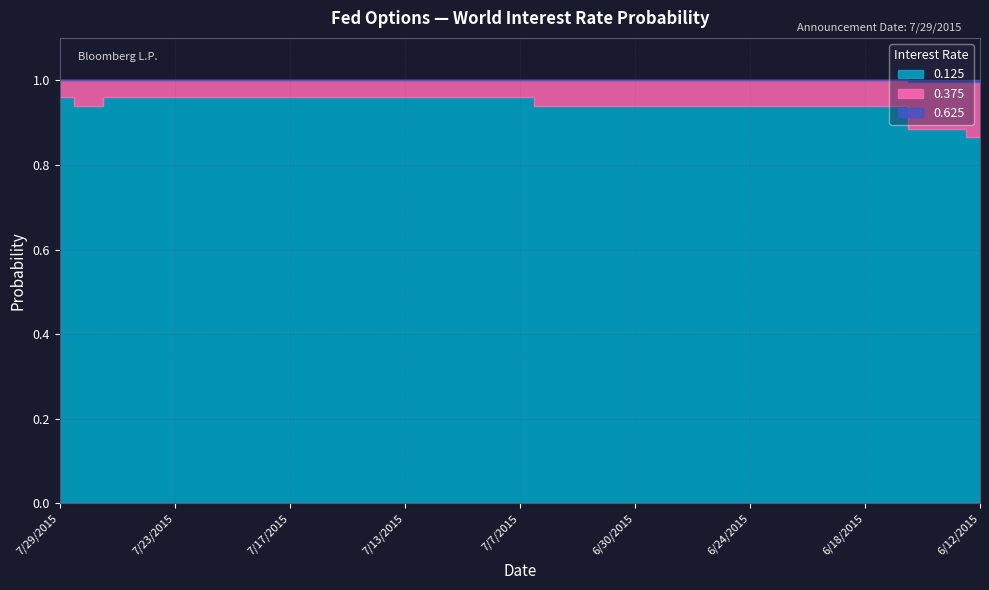

Is the value of 0.375 at 6/22/2015 greater than the value of 0.125 at 7/6/2015?

No